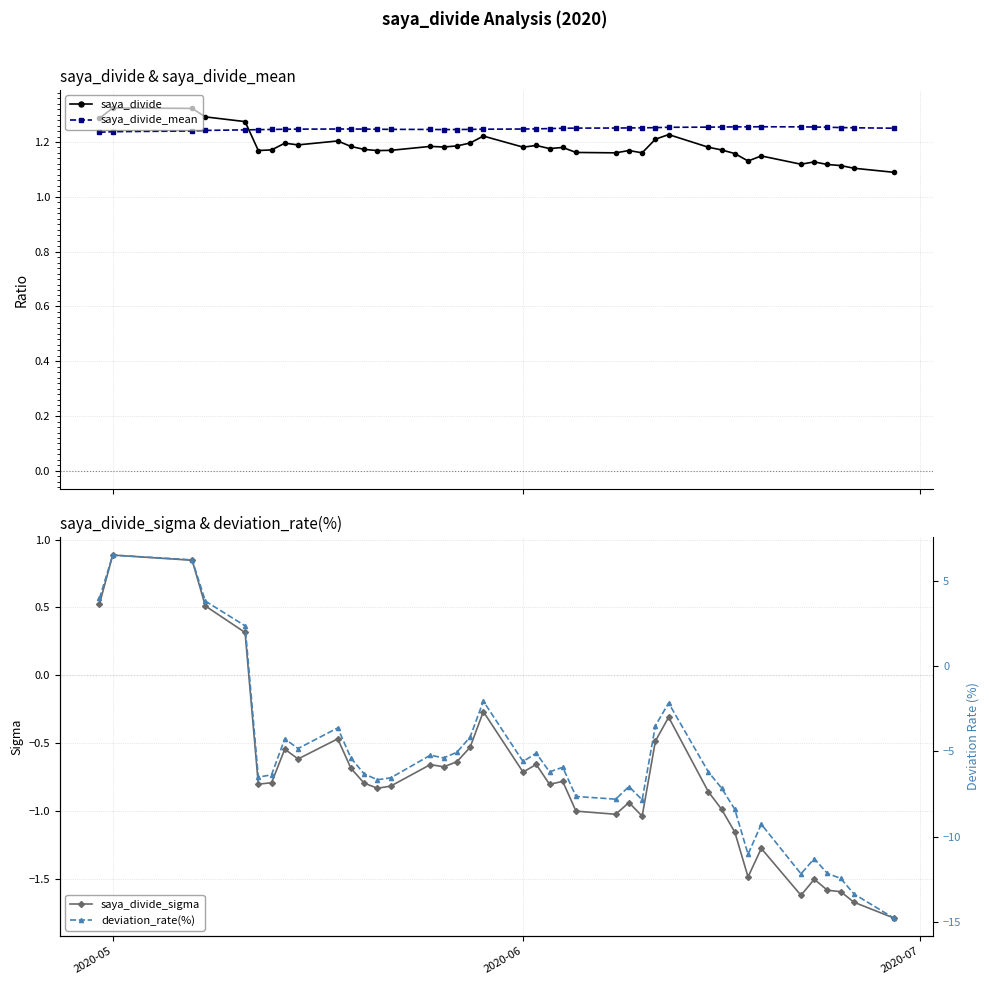

True or false: saya_divide_sigma has more than 2 interior local peaks.

True